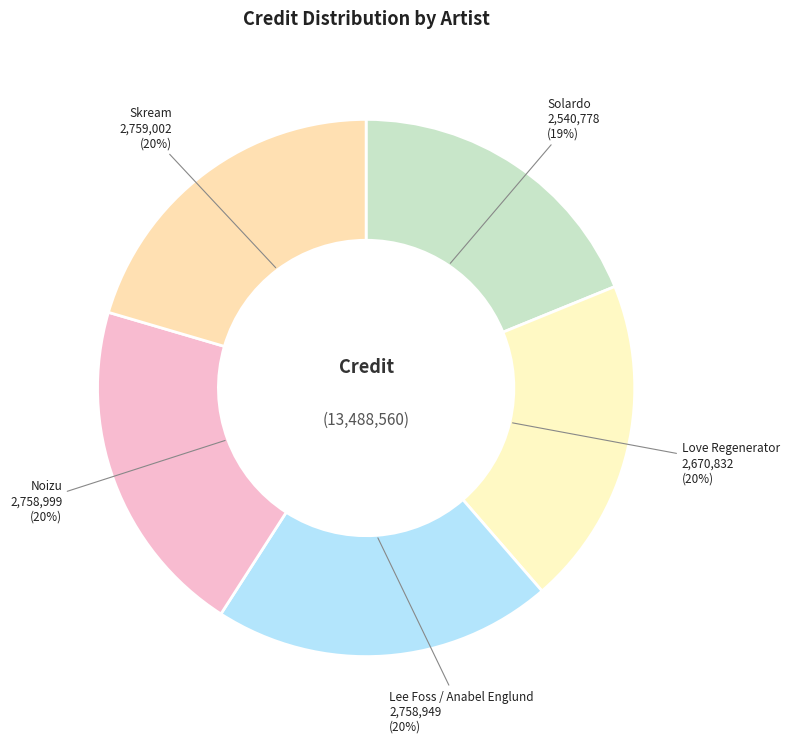

Combined, do Skream and Love Regenerator account for over 50%?

No